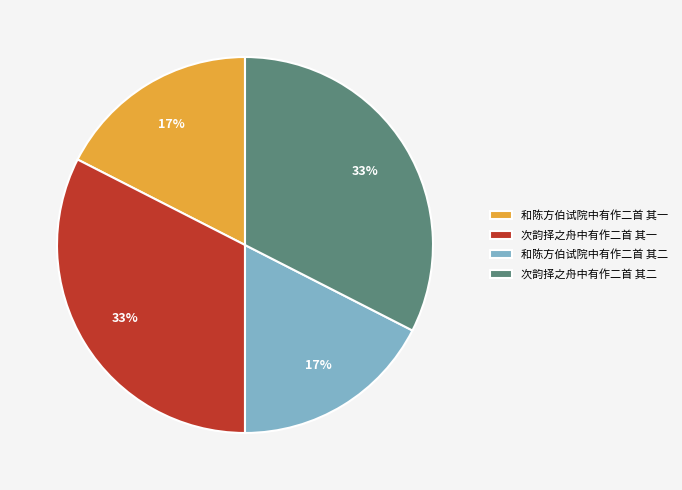

To the nearest percent, what is the average slice percentage?

25%